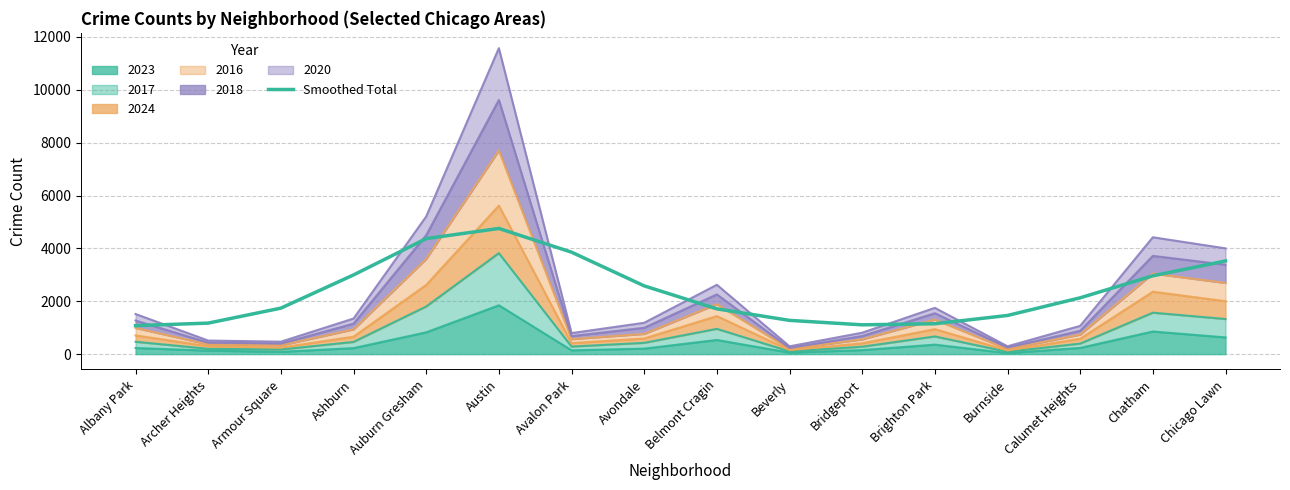

At which label is the value closest to 2915?

Chatham